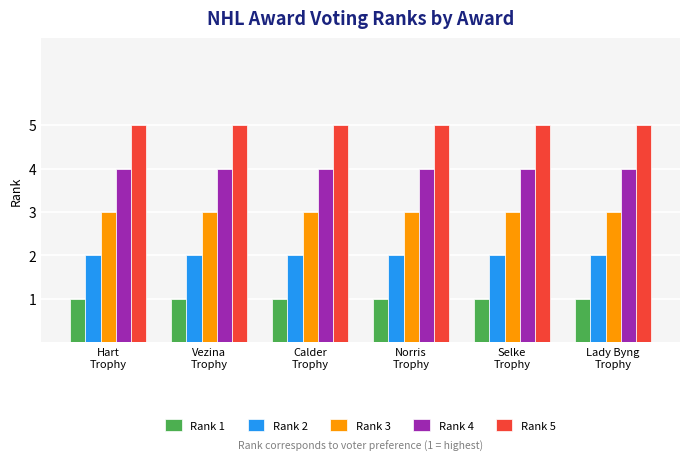

Reading right to left, extract all data points from this chart.

Rank 1: Lady Byng
Trophy=1	Selke
Trophy=1	Norris
Trophy=1	Calder
Trophy=1	Vezina
Trophy=1	Hart
Trophy=1
Rank 2: Lady Byng
Trophy=2	Selke
Trophy=2	Norris
Trophy=2	Calder
Trophy=2	Vezina
Trophy=2	Hart
Trophy=2
Rank 3: Lady Byng
Trophy=3	Selke
Trophy=3	Norris
Trophy=3	Calder
Trophy=3	Vezina
Trophy=3	Hart
Trophy=3
Rank 4: Lady Byng
Trophy=4	Selke
Trophy=4	Norris
Trophy=4	Calder
Trophy=4	Vezina
Trophy=4	Hart
Trophy=4
Rank 5: Lady Byng
Trophy=5	Selke
Trophy=5	Norris
Trophy=5	Calder
Trophy=5	Vezina
Trophy=5	Hart
Trophy=5